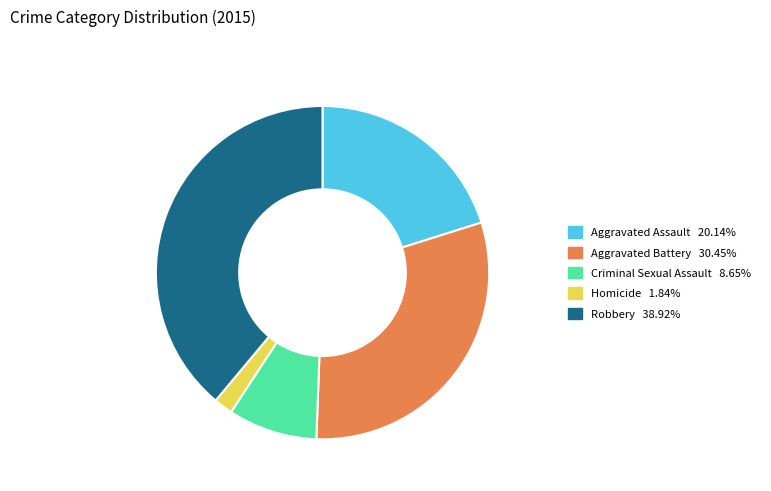

Is the sum of Robbery and Aggravated Assault greater than half?

Yes